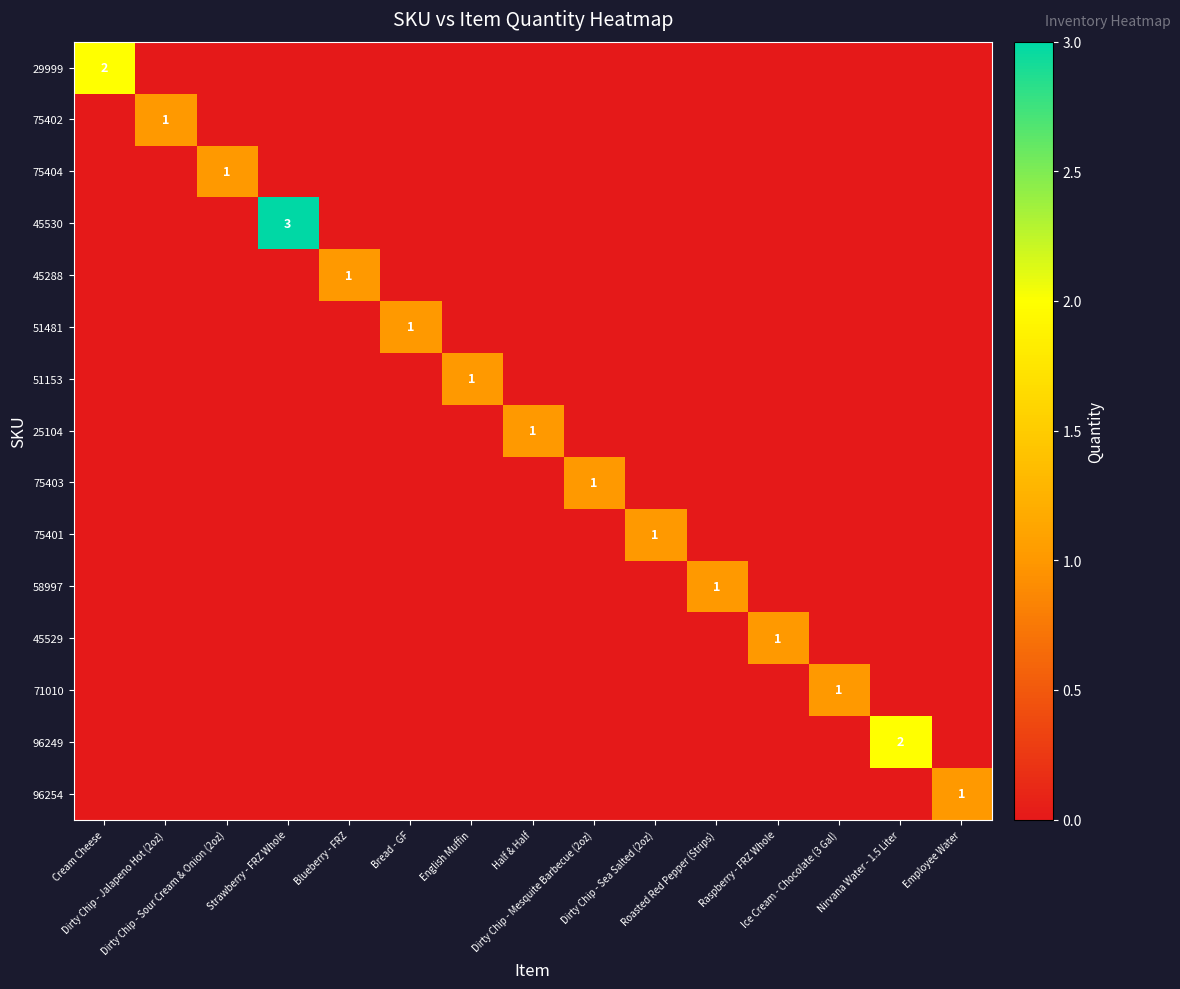

At which category is the sum across all series the highest?

Strawberry - FRZ Whole